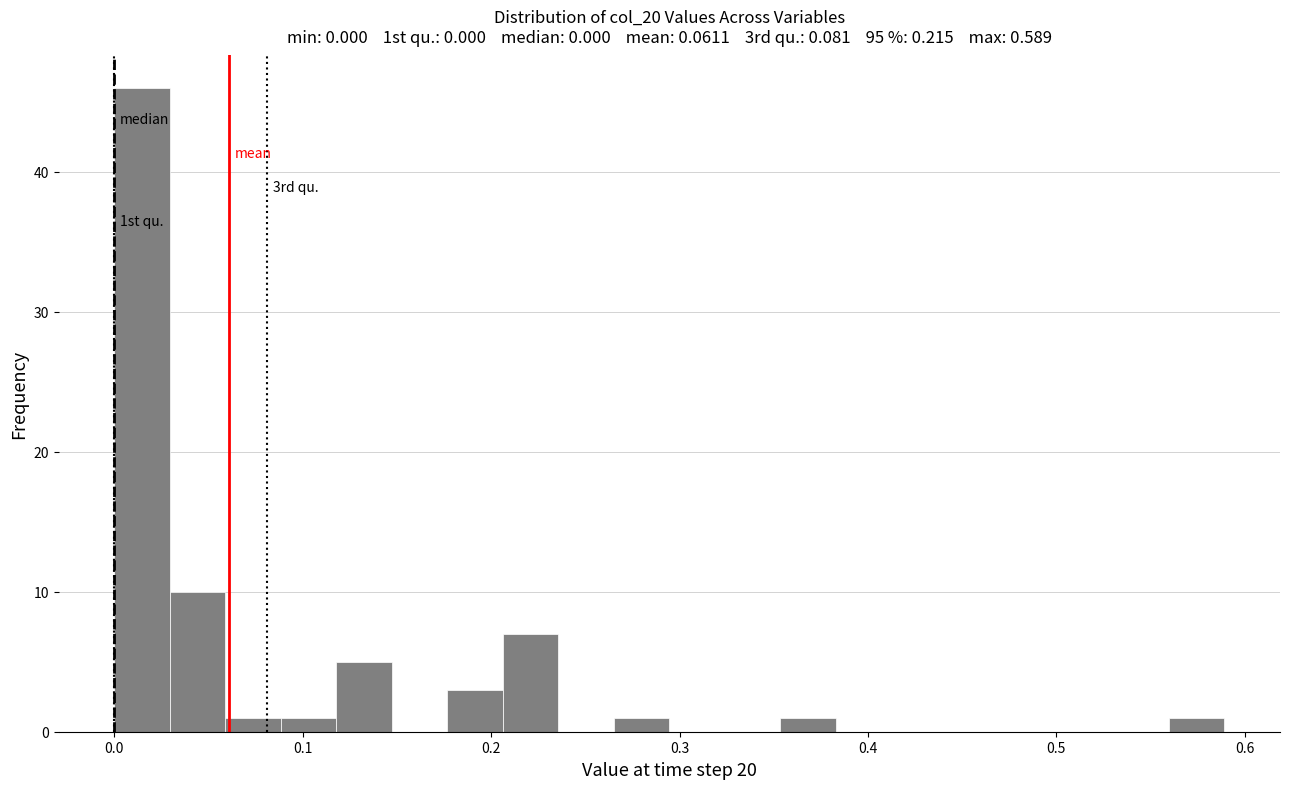

Read against the x-axis, roughly where is the centre of the tallest bar?

0.01